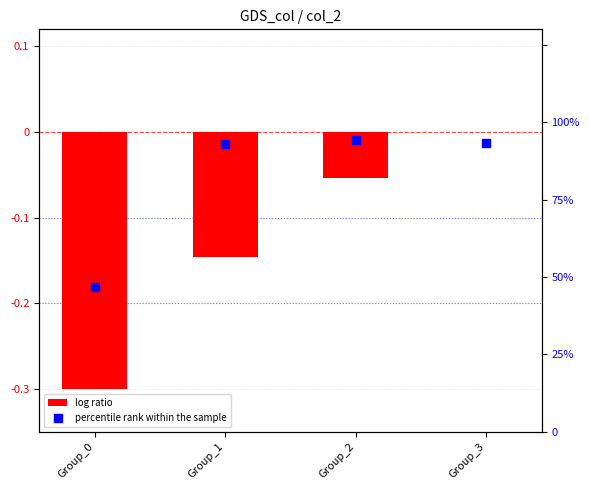

What is the total value across all series at Group_0?

9.1